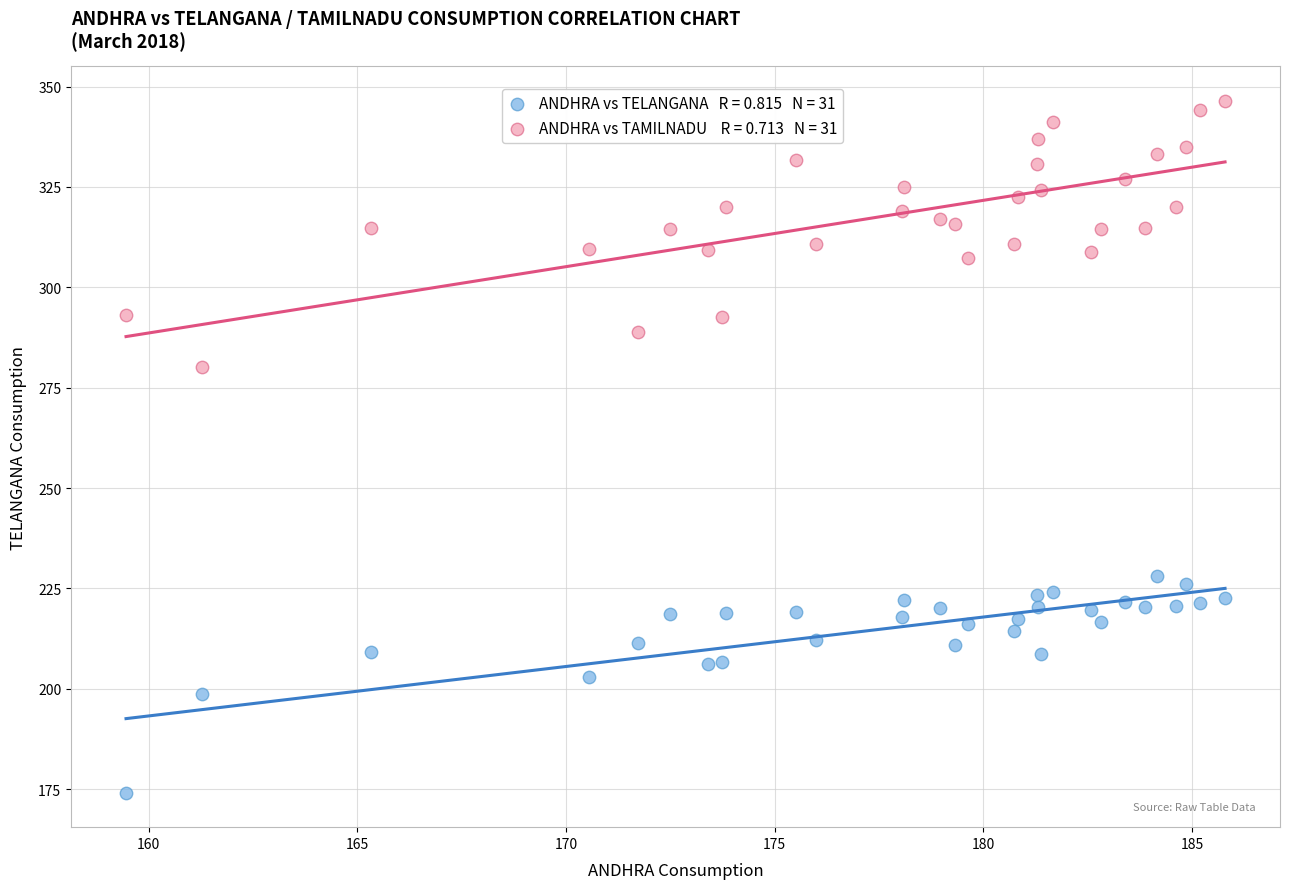

Across all data points, what is the range of Y values (max minus min)?

172.2